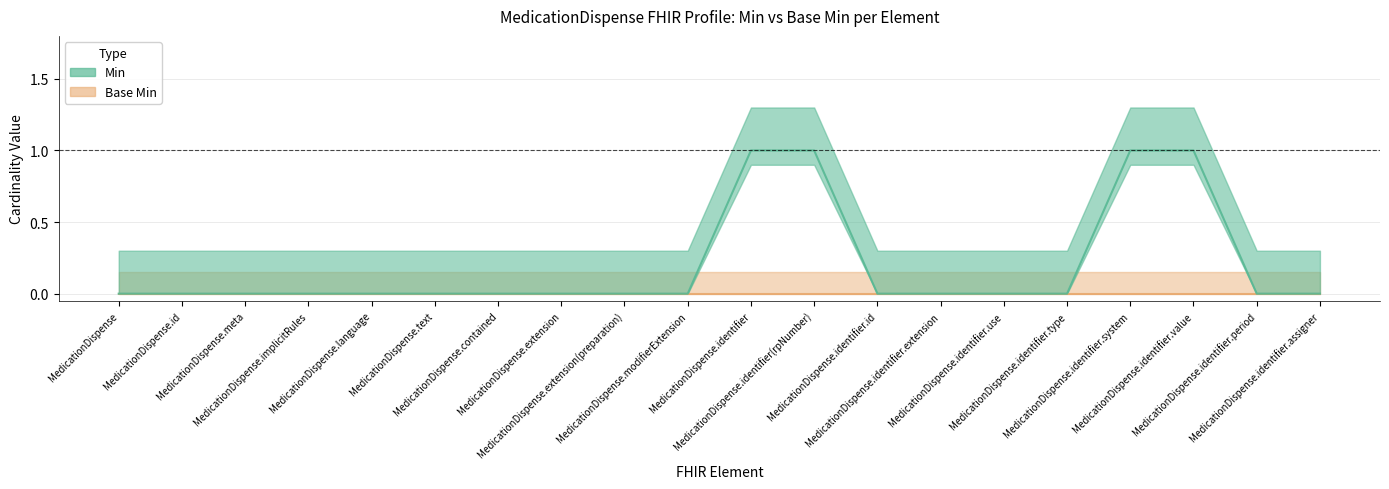

What position from the right is MedicationDispense?

20